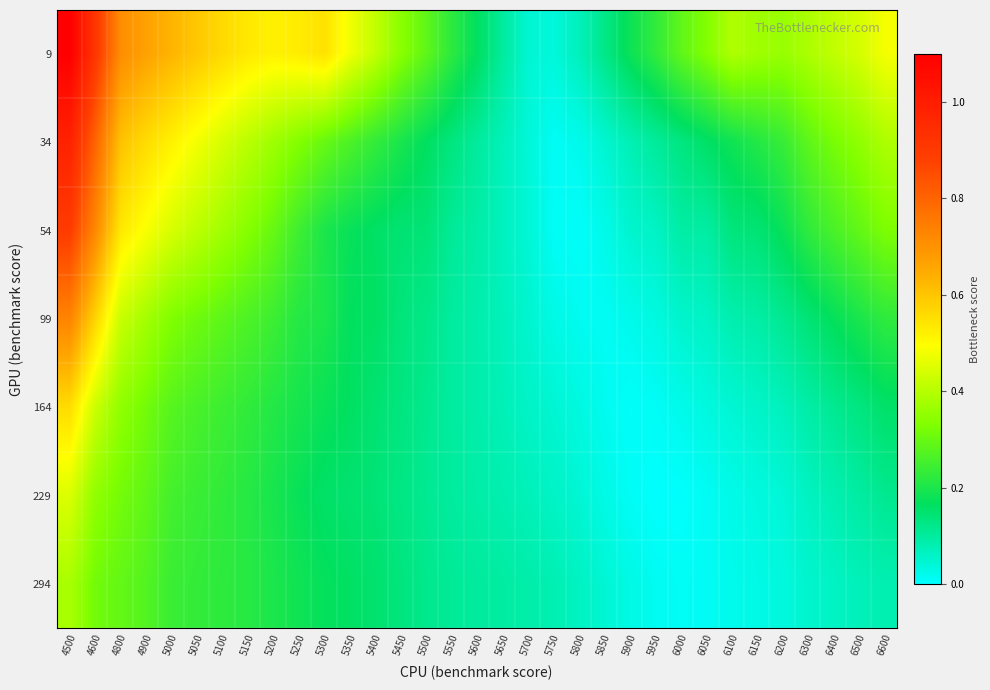

What is the total value across all series at 5000?

2.7